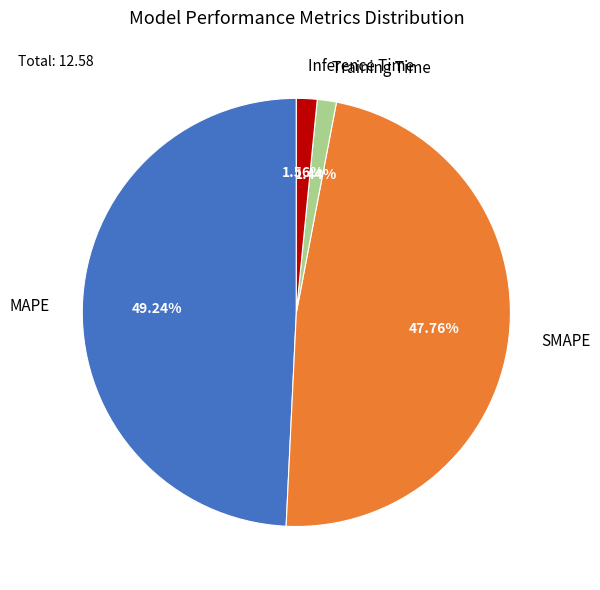

What portion of the pie excludes Inference Time?

98.4%